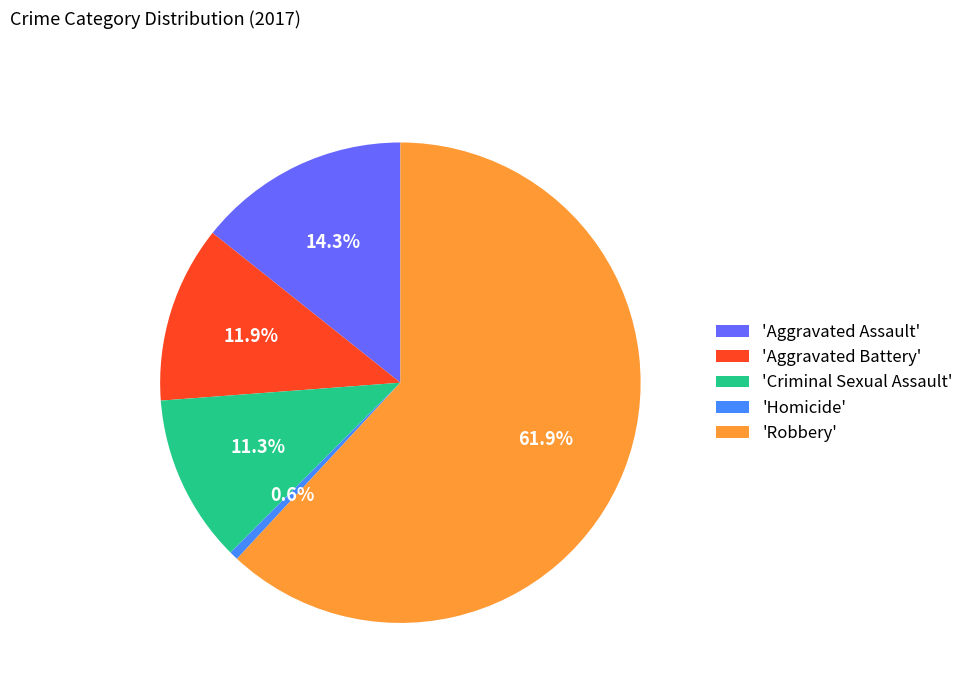

Combined, do 'Robbery' and 'Homicide' account for over 50%?

Yes